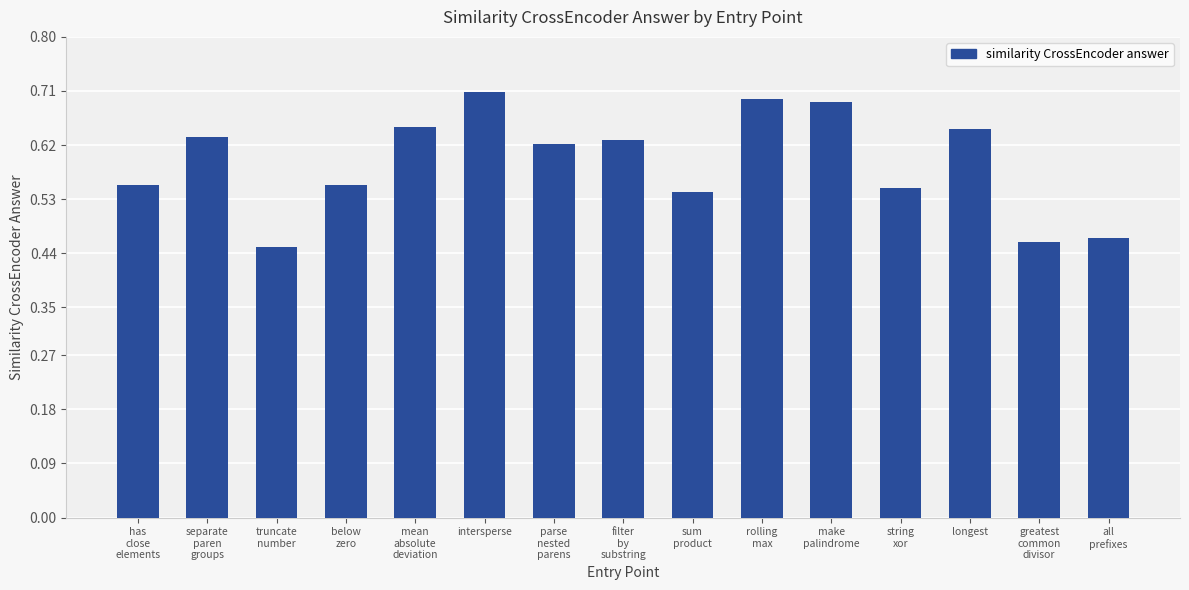

The chart shows a value of 0.7 at make
palindrome. True or false?

True